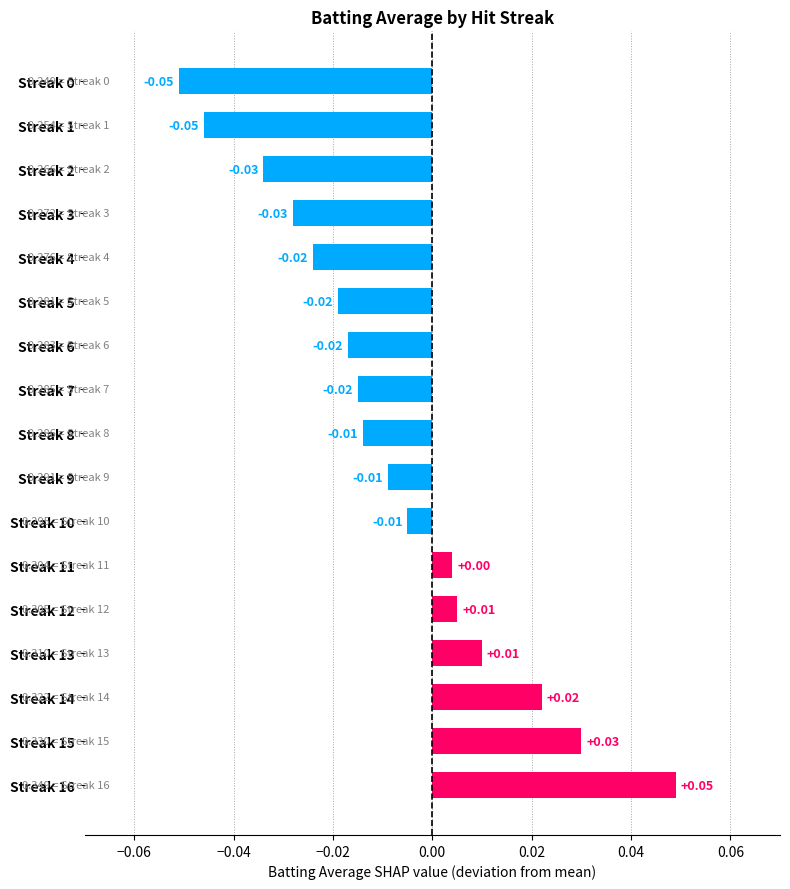

Which has a higher value, Streak 6 or Streak 0?

Streak 6